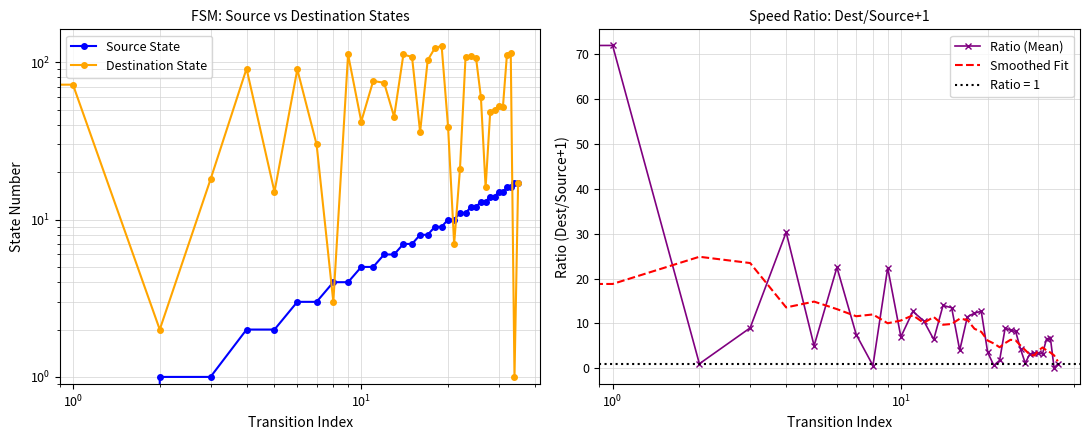

How many interior local peaks does the Smoothed Fit series have?

8